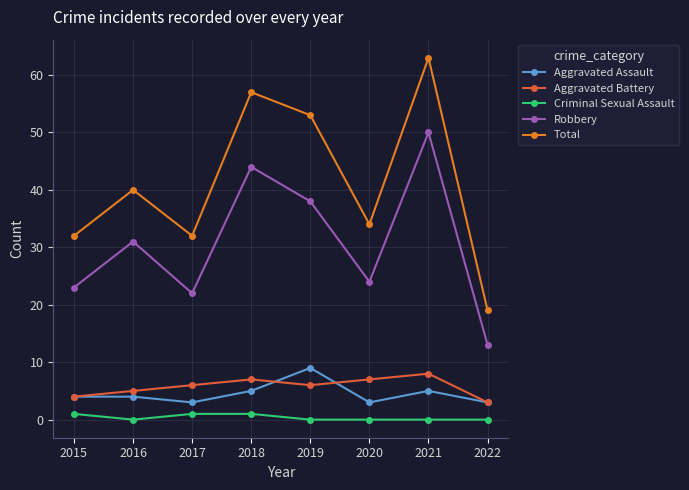

What is the total value across all series at 2016?

80